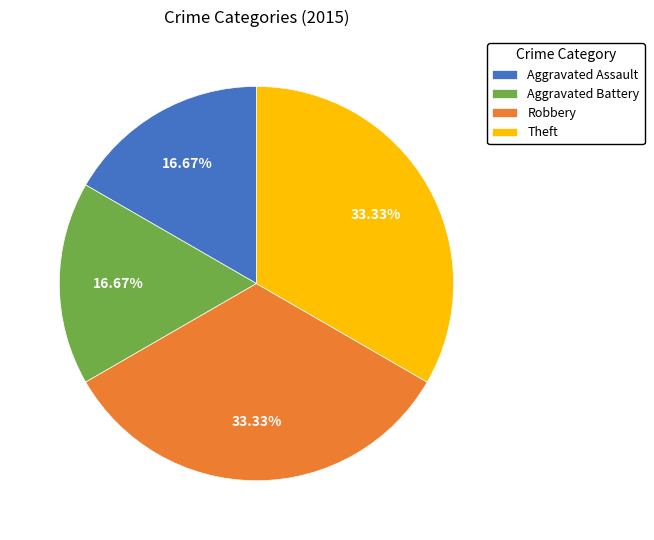

To the nearest percent, what portion does Aggravated Assault represent?

17%